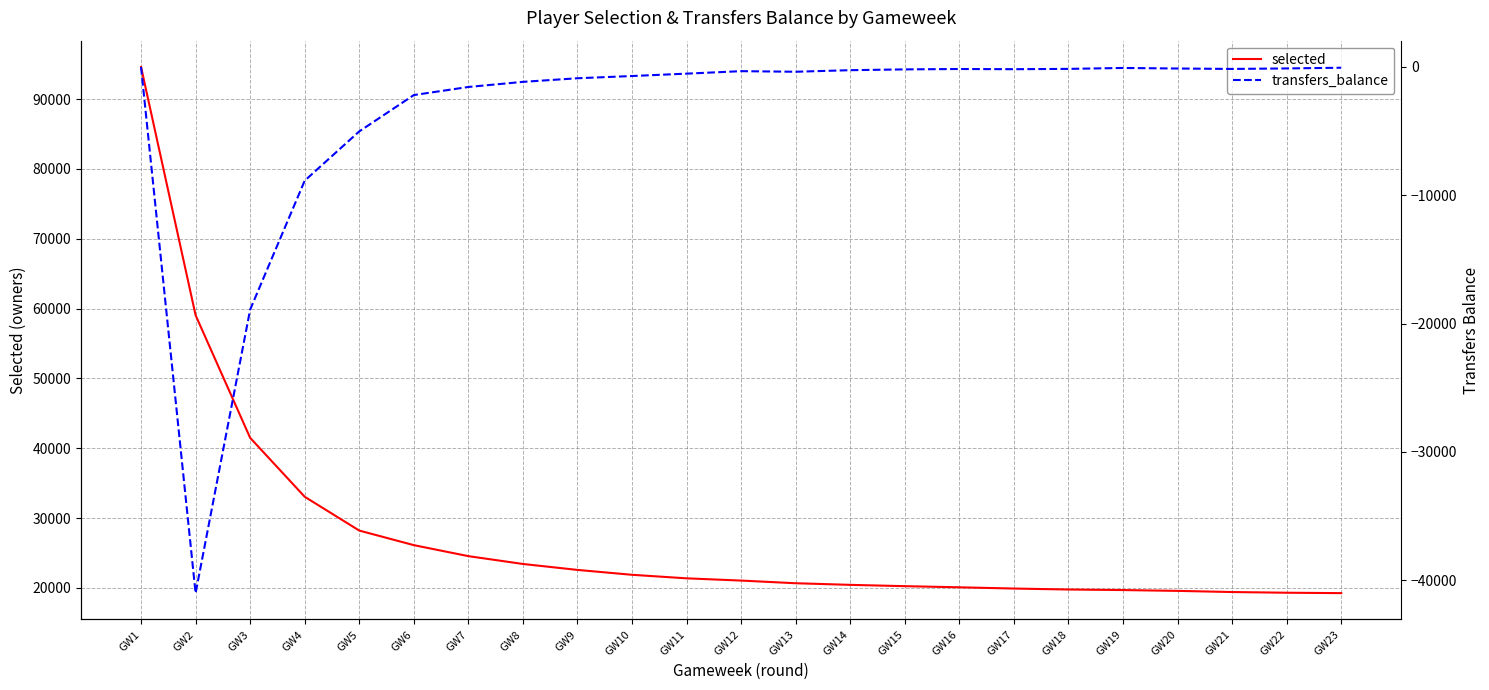

Which series changed the most between GW14 and GW15?

selected